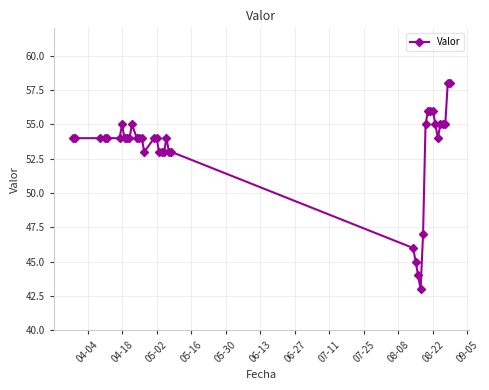

What is the smallest value displayed?

43